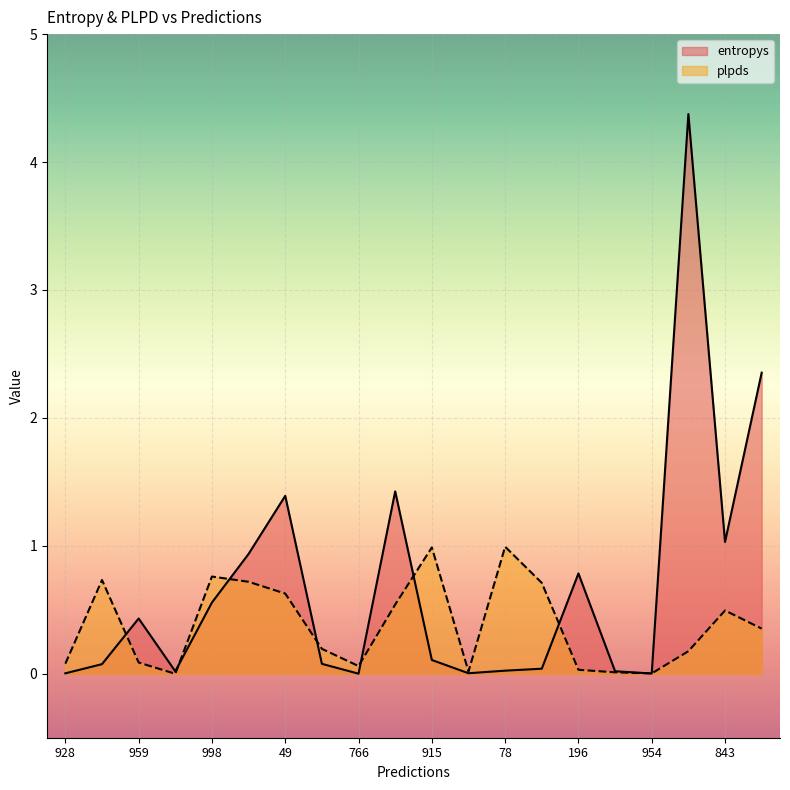

What are all the series names shown in the legend?

entropys, plpds